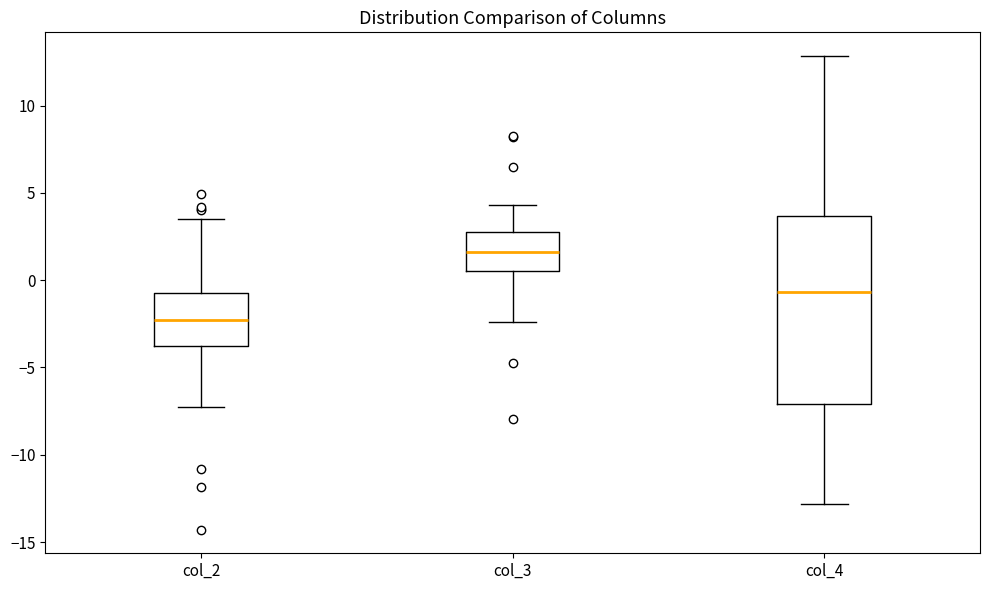

Where is the upper edge of the box for col_2 on the y-axis? The values are not printed on the chart, so give them approximately, as read against the axis.

-0.5